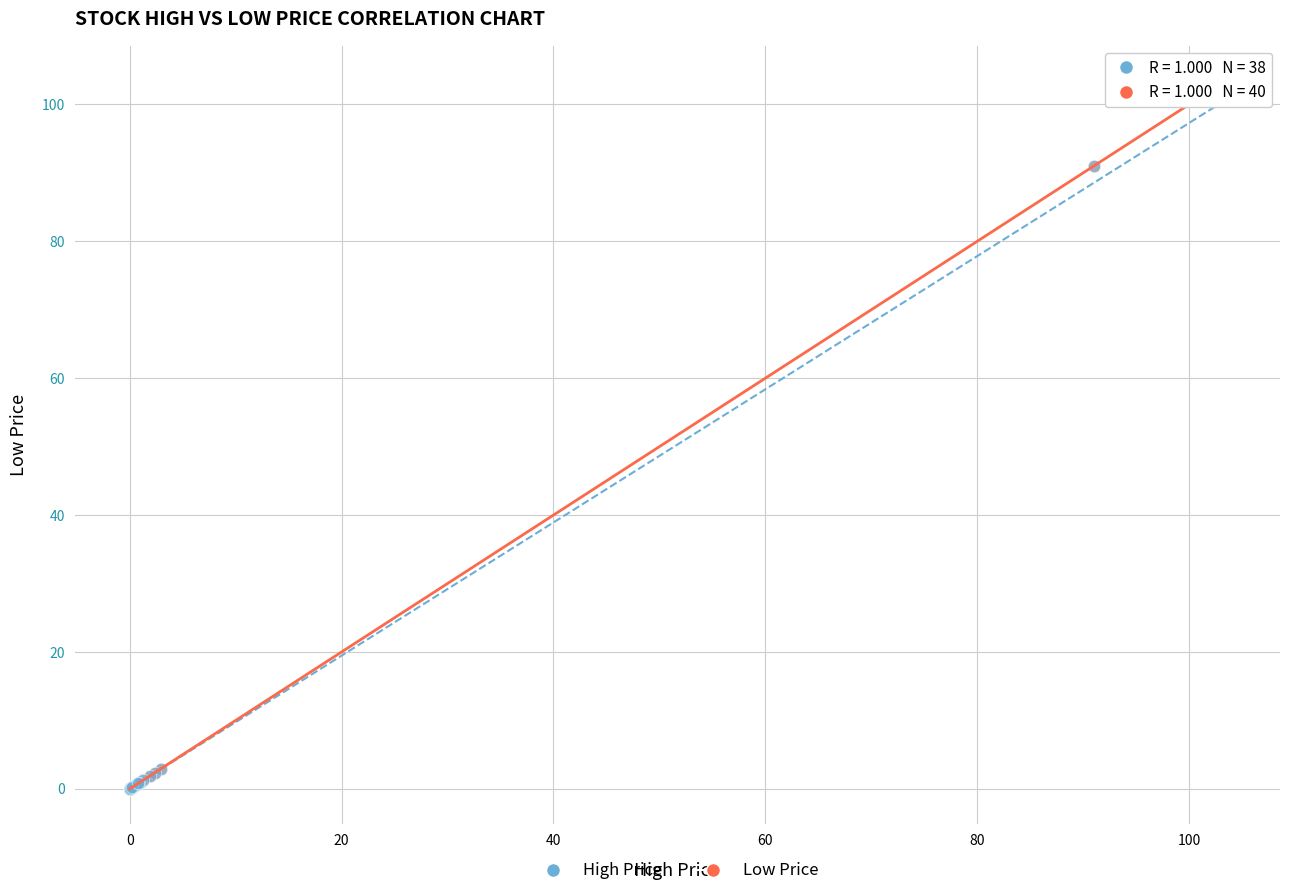

Which series has the widest spread of Y values?

Low Price